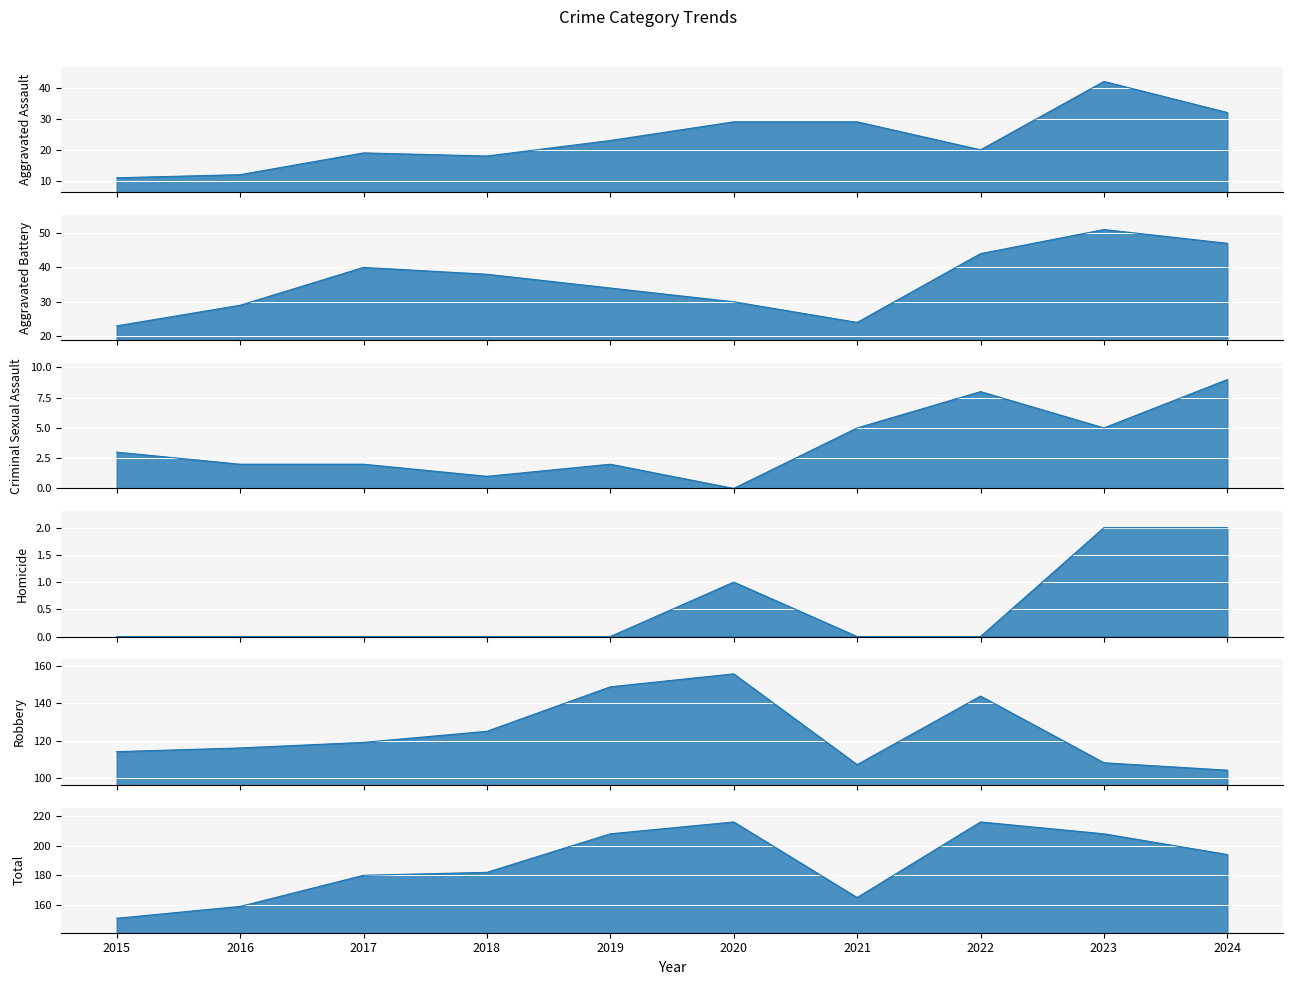

What is the average value of the Total series?

188